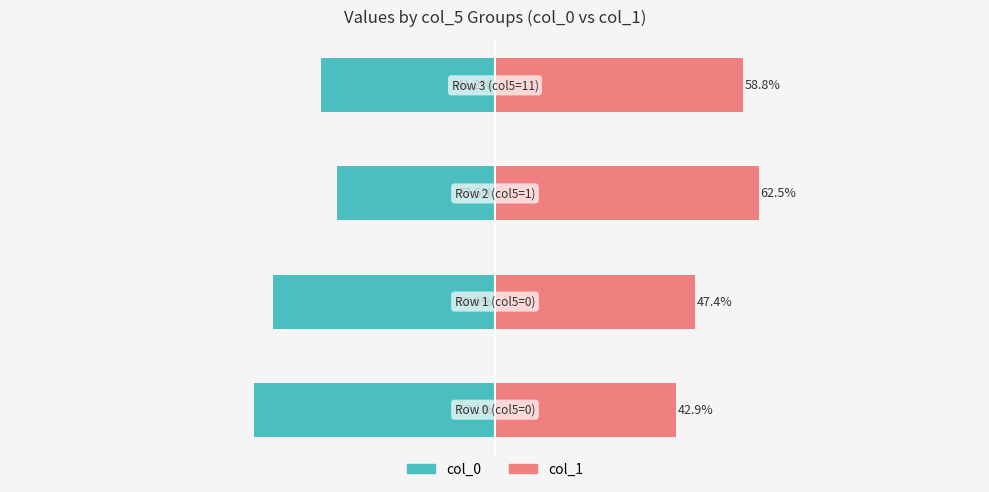

Which series has the widest spread of values?

col_0